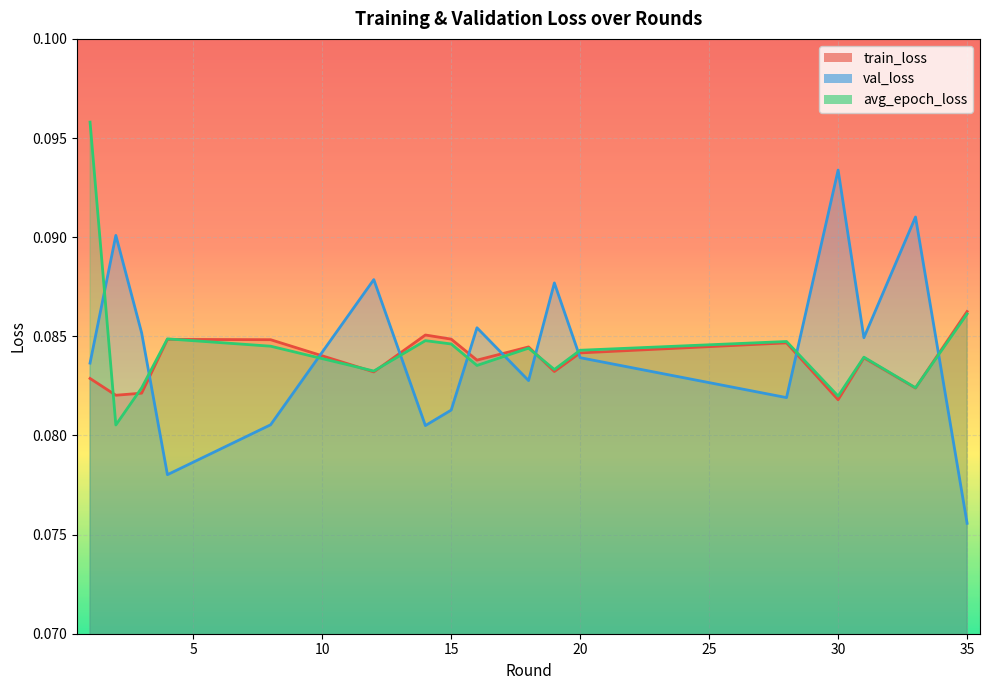

Which series has the widest spread of values?

val_loss